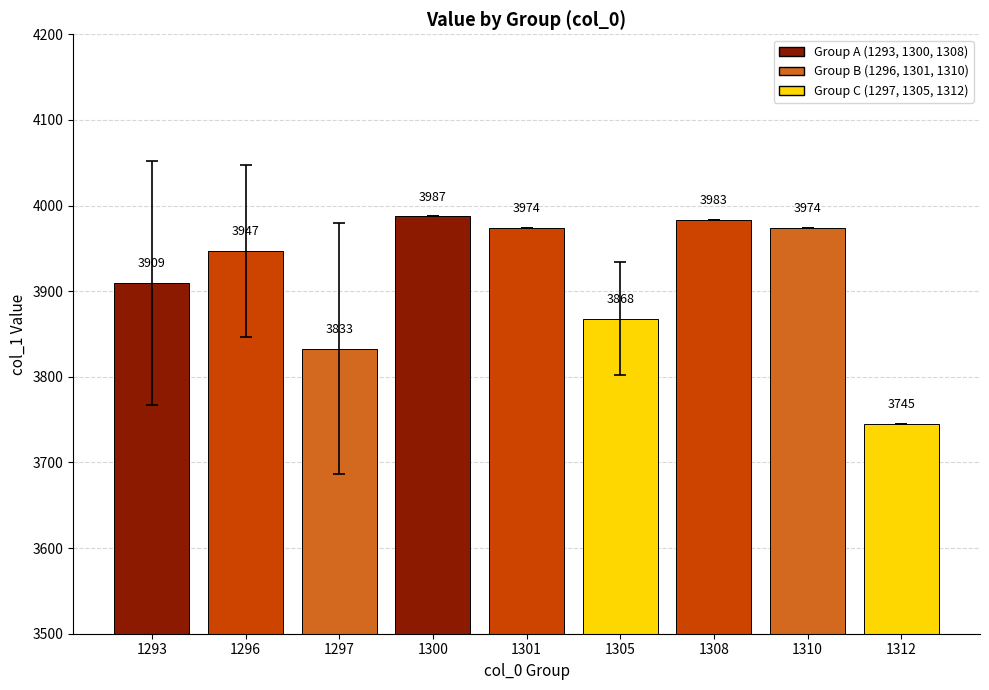

What is the change in value from 1293 to 1312?

-164.6